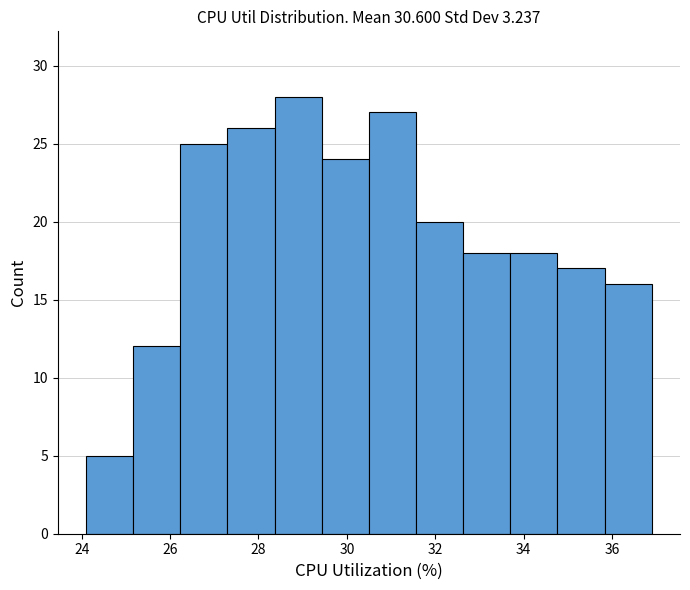

Over which range of the x-axis is the bar tallest?

28.4 to 29.4